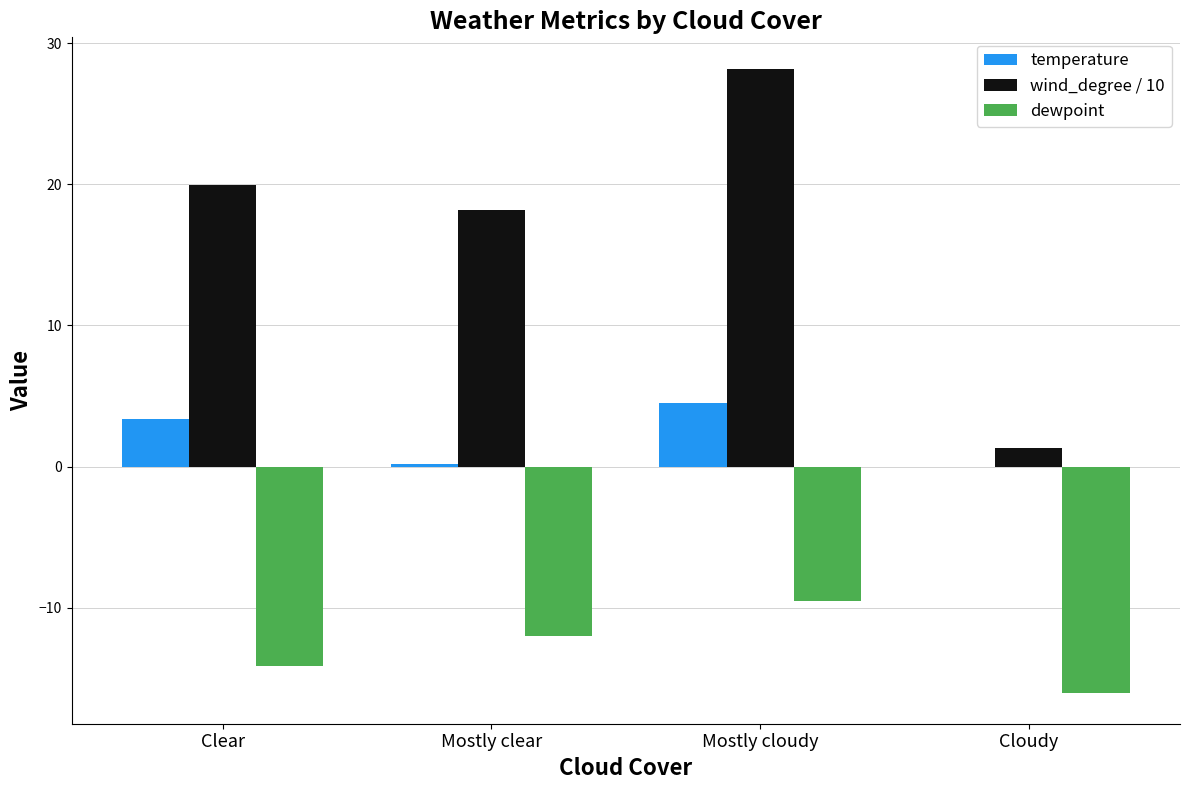

What is the sum of all dewpoint values?

-51.6